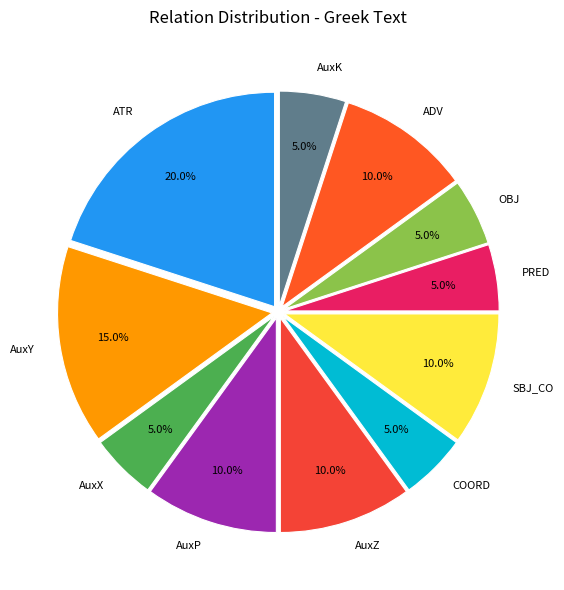

Does SBJ_CO represent more than half of the total?

No